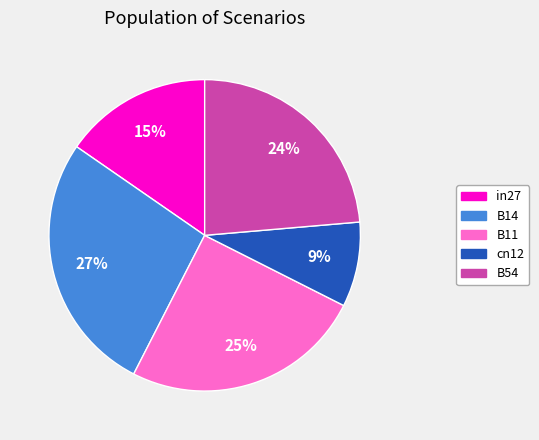

To the nearest percent, what percentage of the pie is in27?

15%